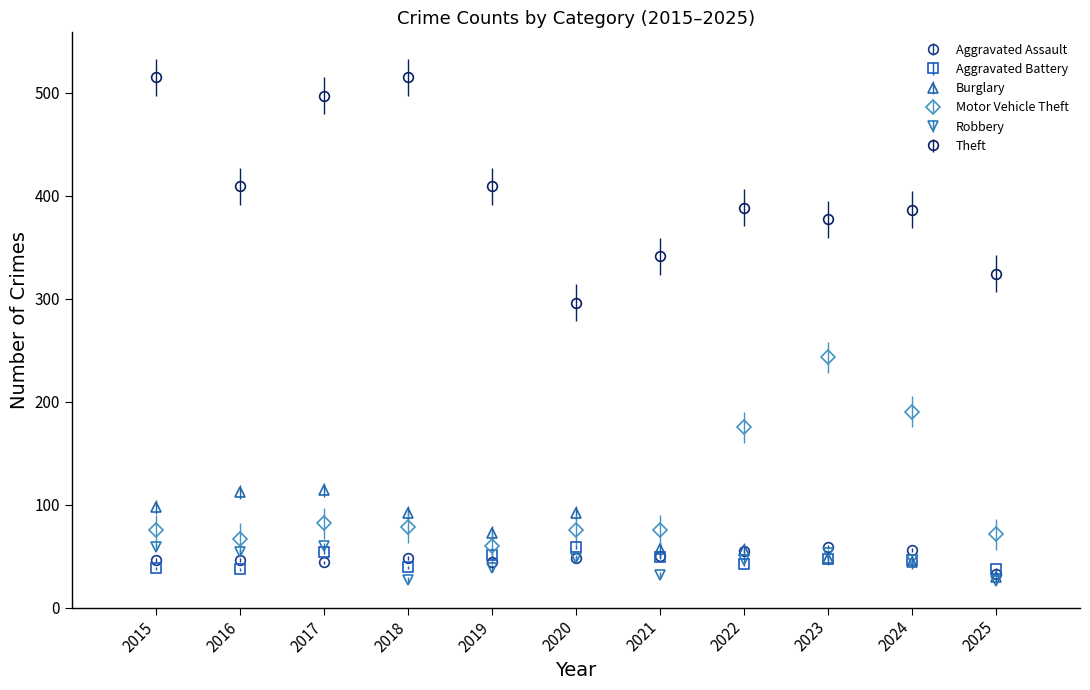

What is the spread (max minus min) of values at 2022?

346